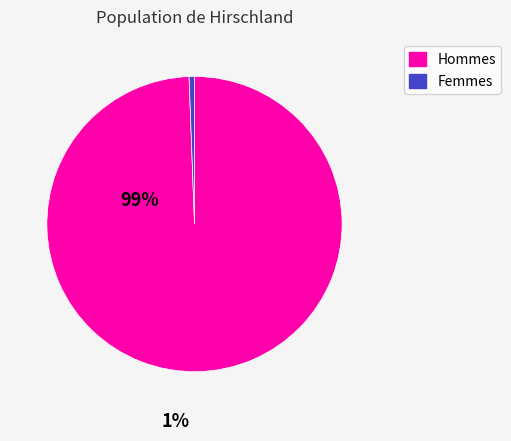

Is there a majority slice in this chart?

Yes